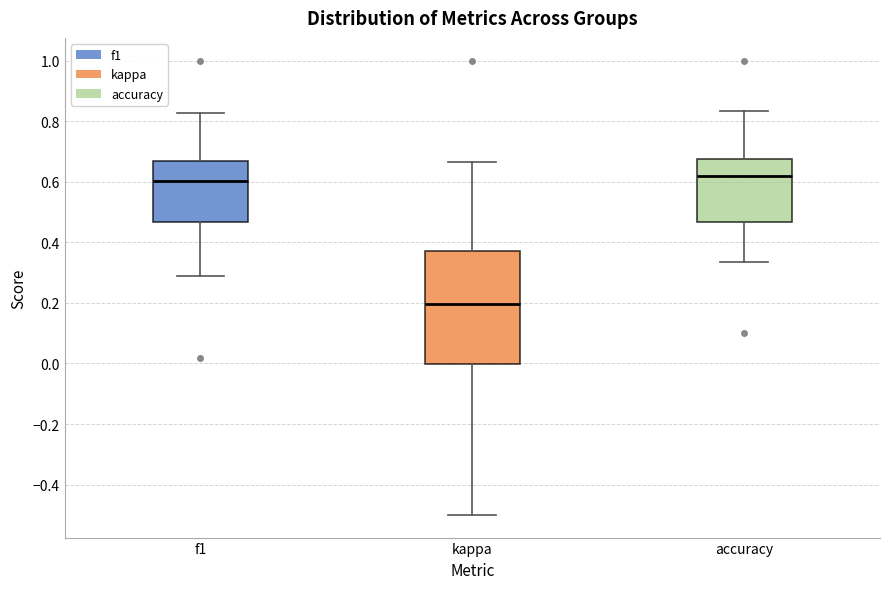

Comparing the boxes themselves (not the whiskers), which one is the tallest?

kappa